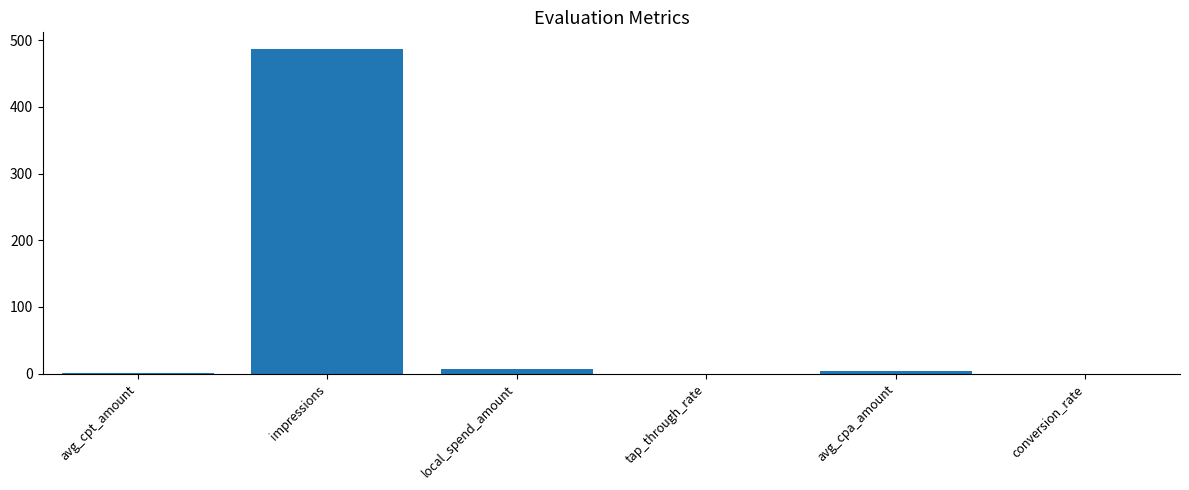

What value does the data have at impressions?

487.4